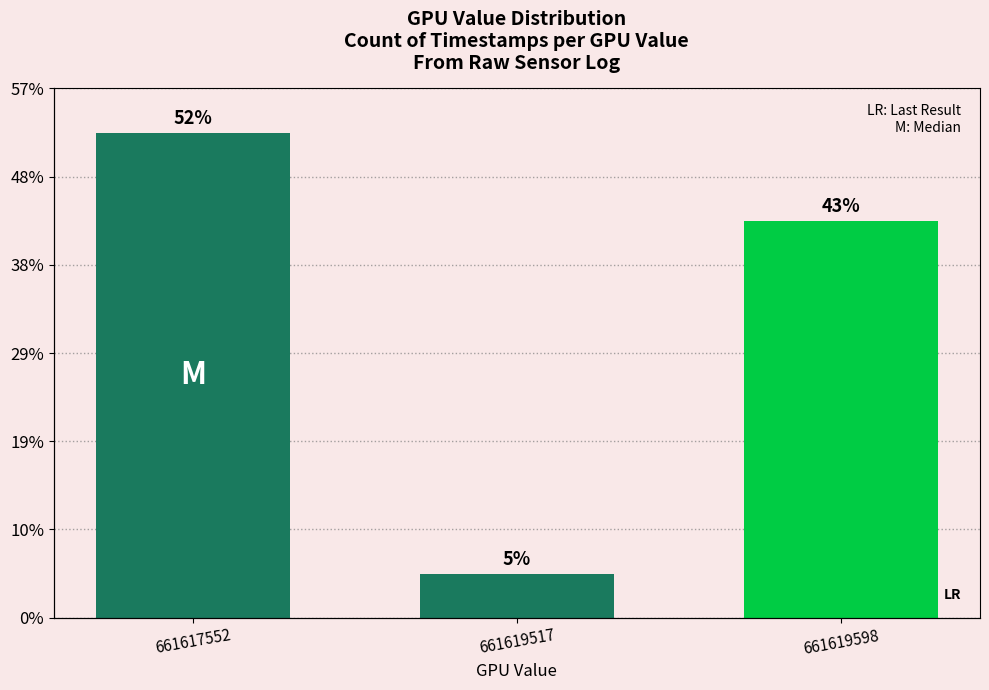

What is the value of the 2nd bar from the left?

1